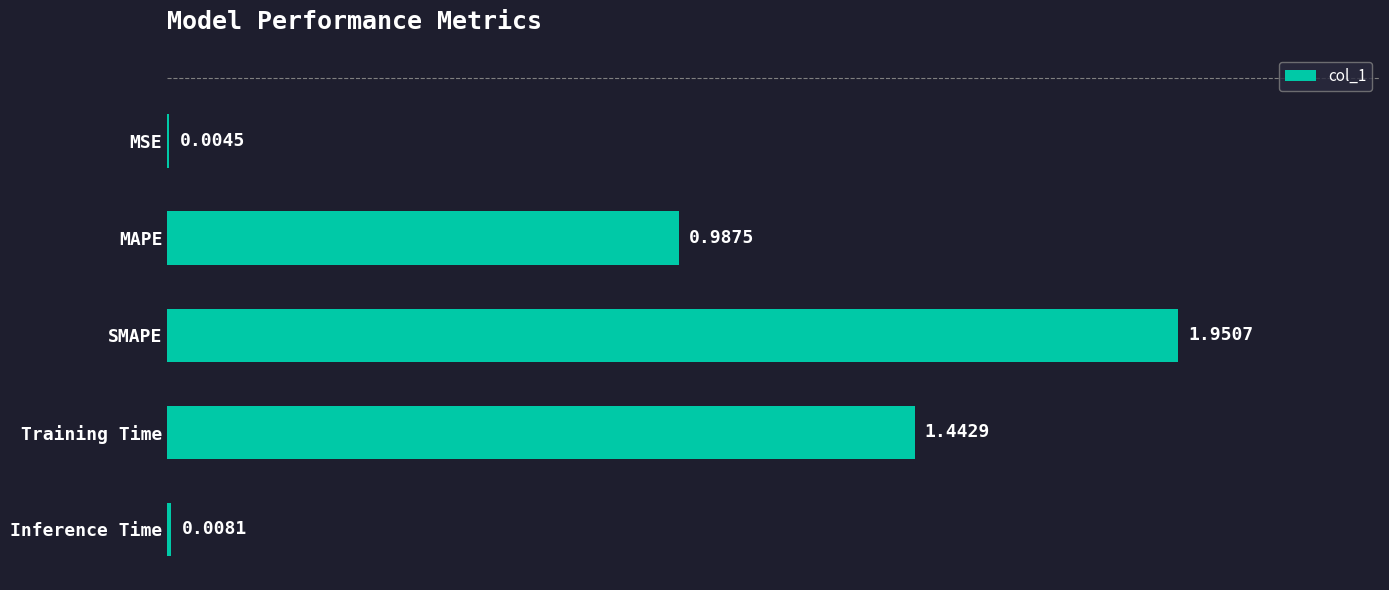

Which category has the highest value across all series?

SMAPE